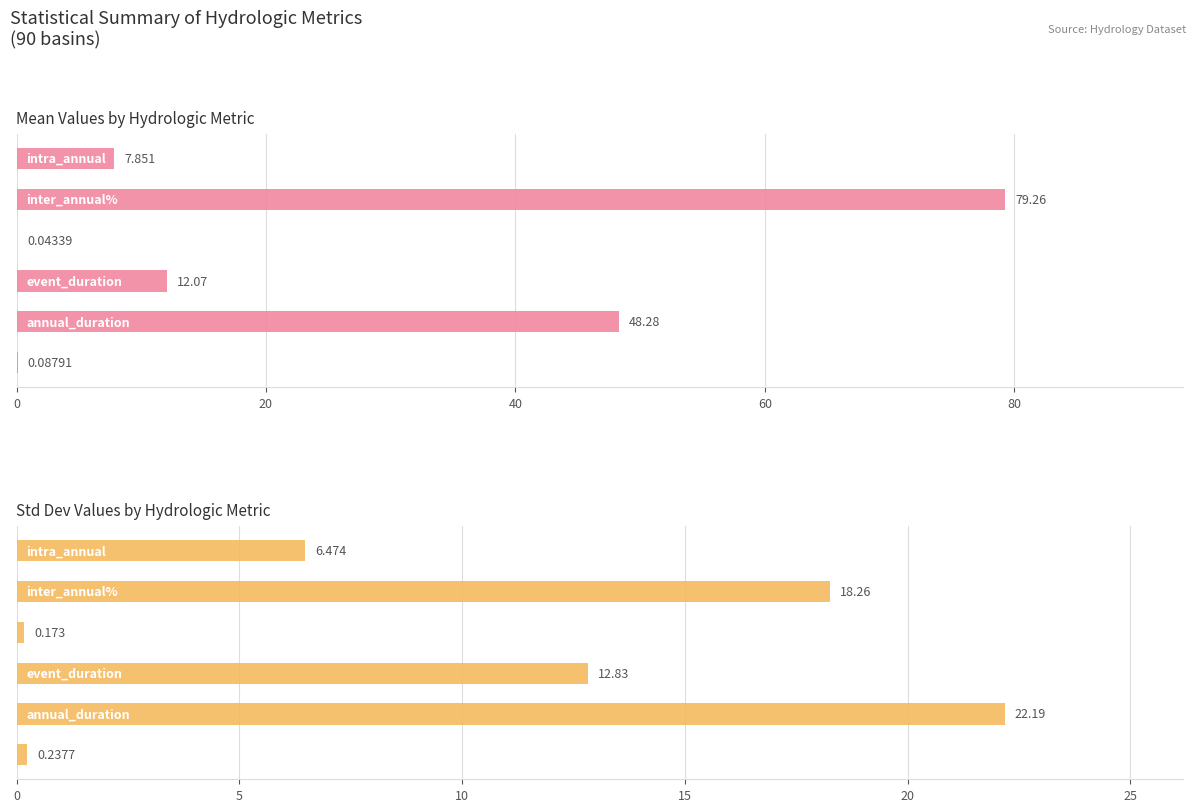

Which series changed the most between 60 and 100?

mean